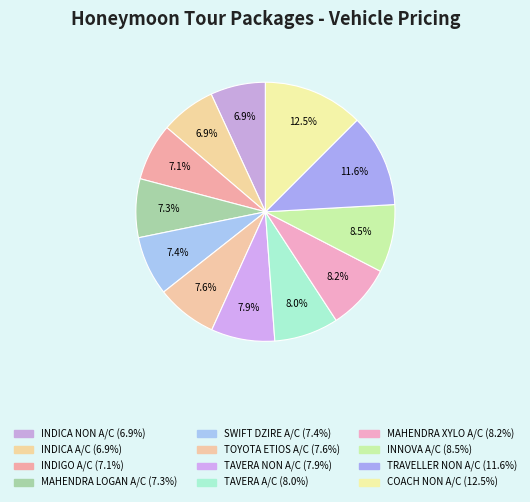

How much of the chart is everything except MAHENDRA LOGAN A/C?

92.7%